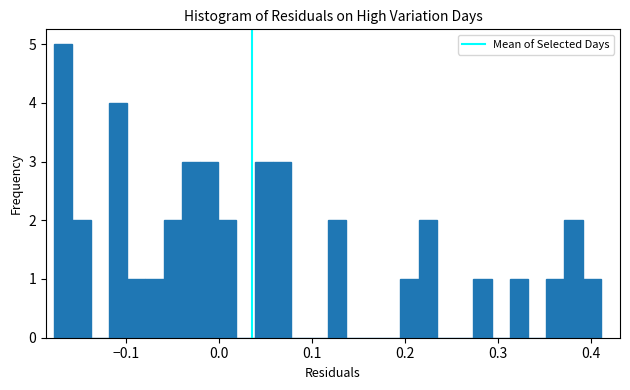

Read against the x-axis, roughly where is the centre of the tallest bar?

-0.17